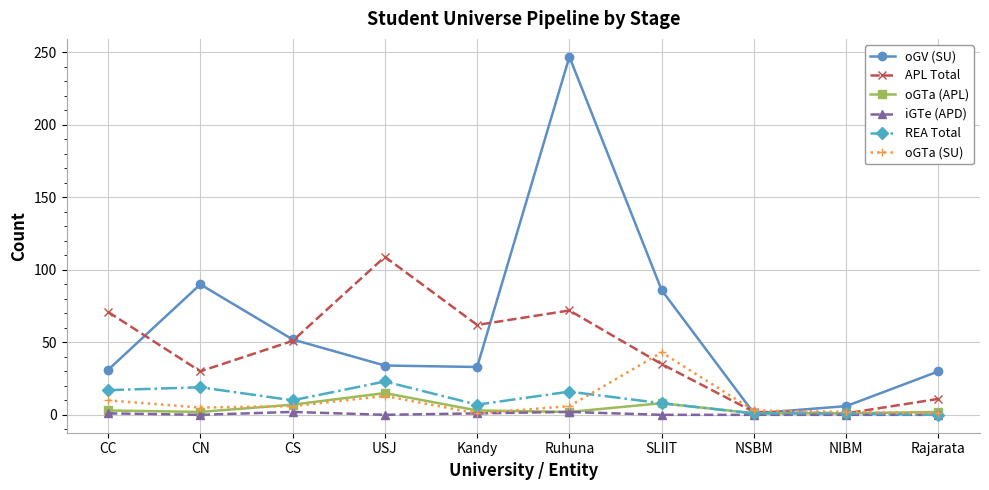

Which series has the widest spread of values?

oGV (SU)